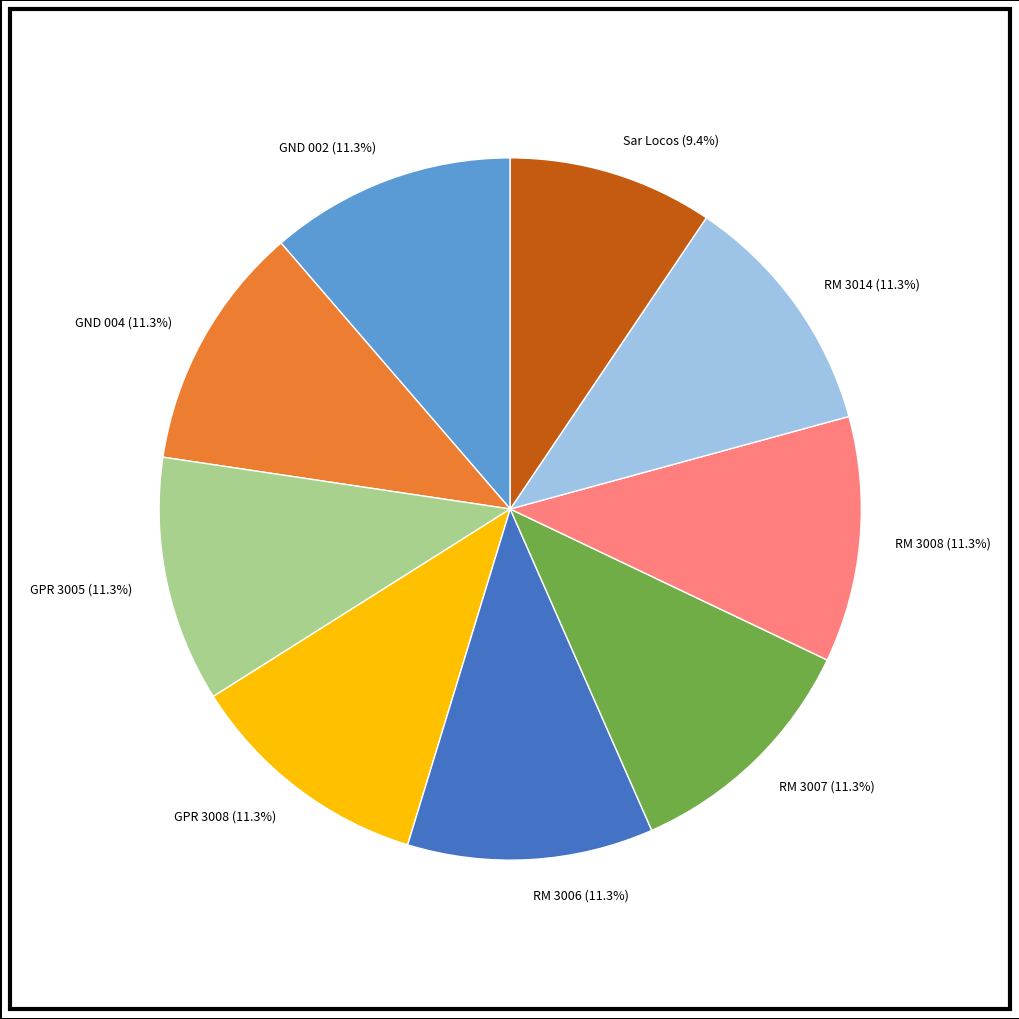

What percentage is the RM 3006 slice, to the nearest percent?

11%